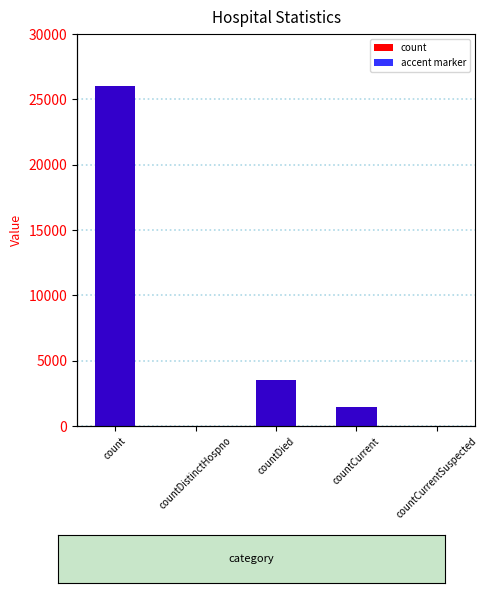

What position from the left is countCurrent?

4